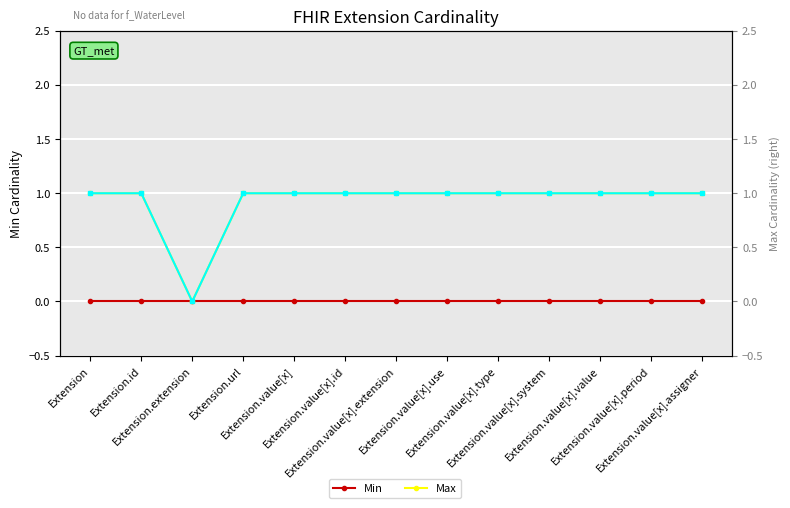

True or false: Max and Min cross at least once.

False